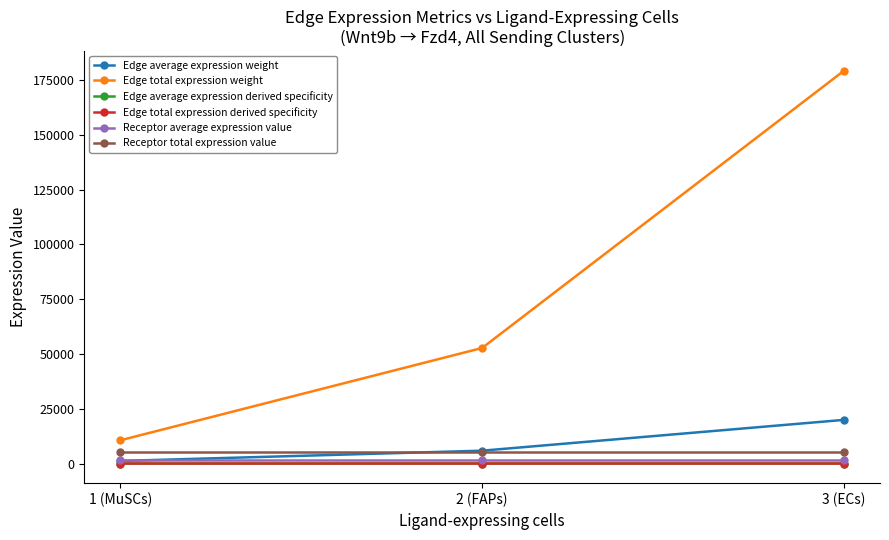

At which category is the sum across all series the highest?

3 (ECs)